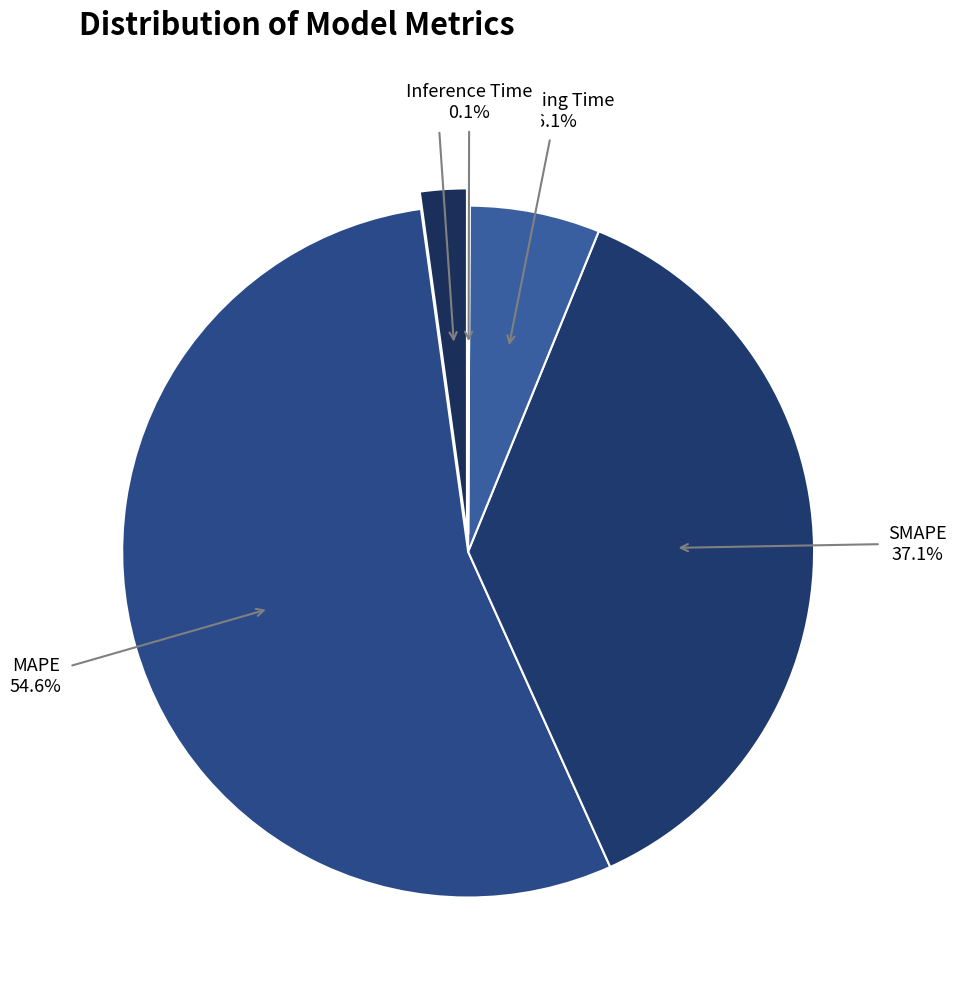

What is the largest slice in the pie chart?

MAPE